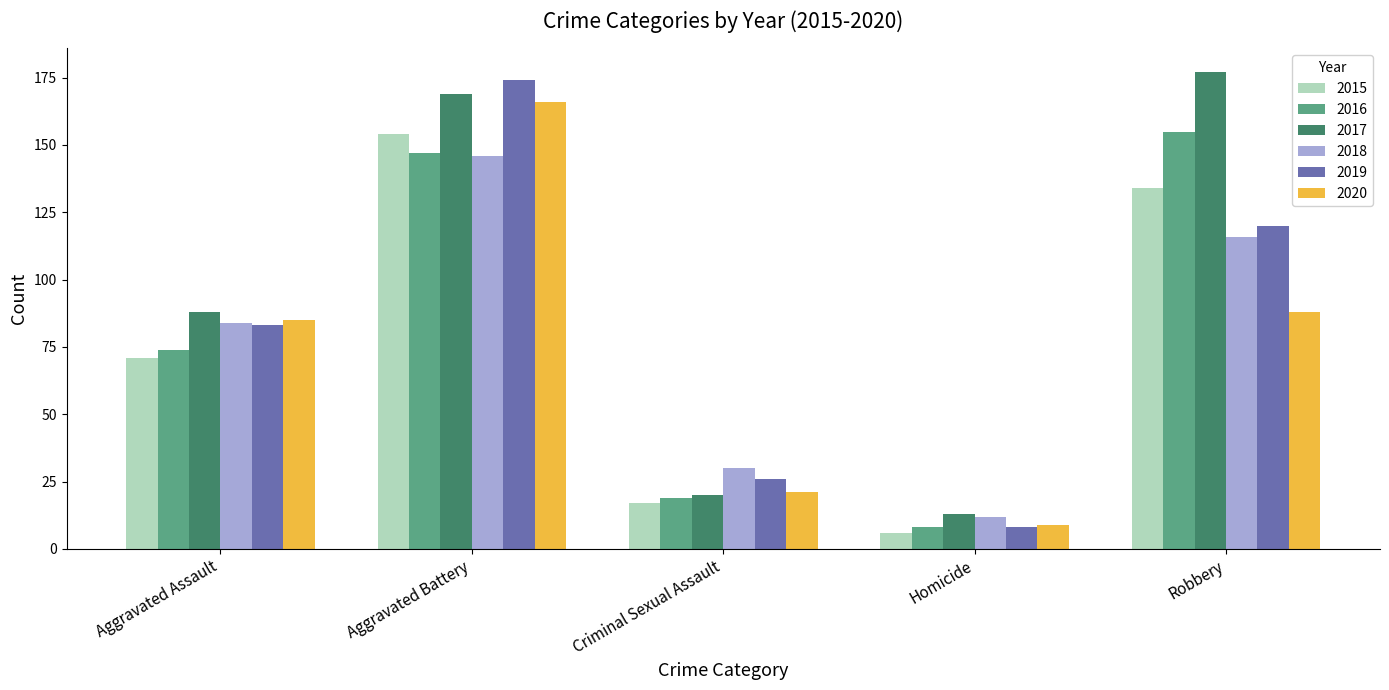

How many bars are there in each group?

6